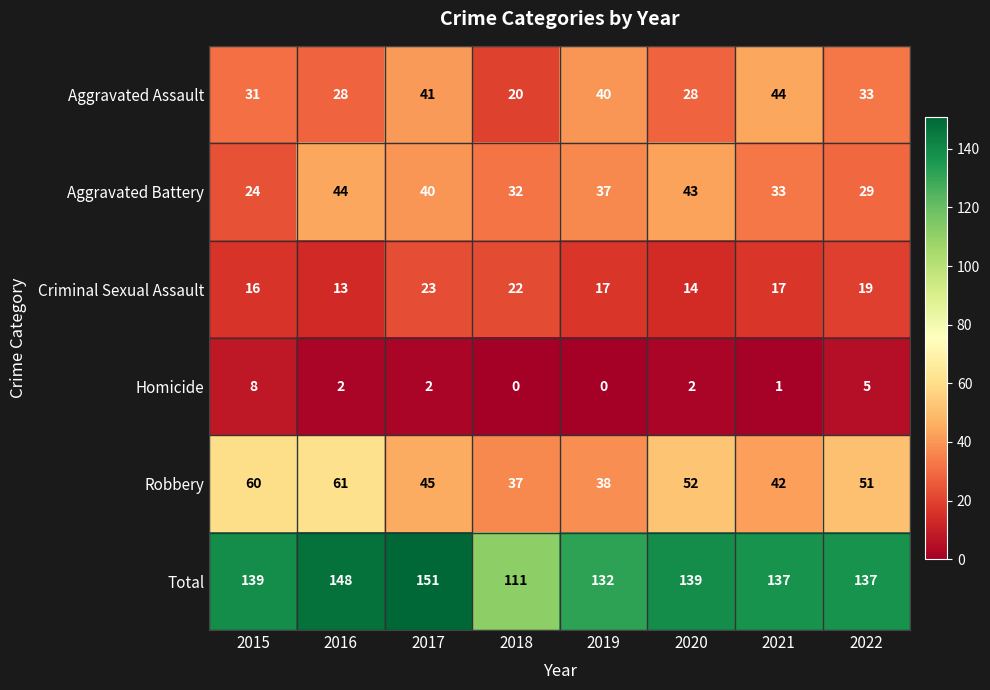

How many series are shown in this chart?

6